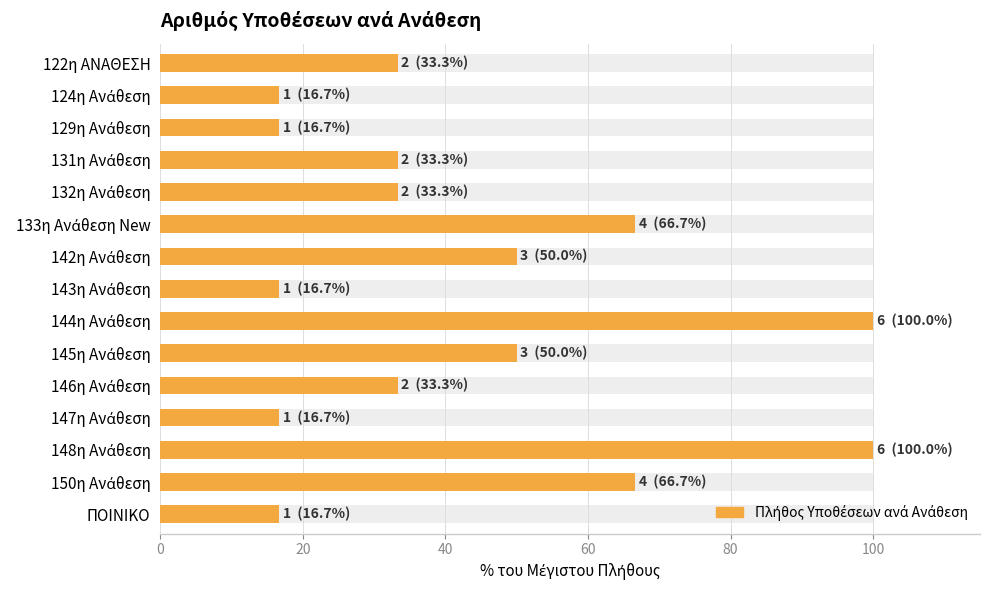

What is the difference between the maximum and minimum values?

83.3